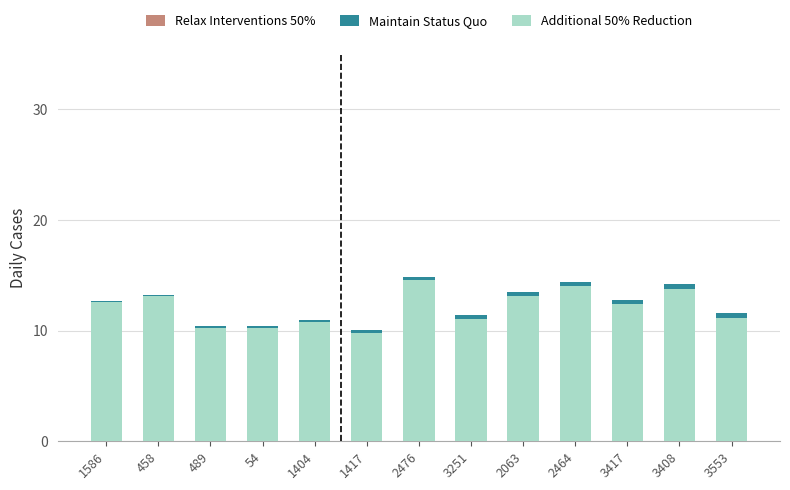

What is the spread (max minus min) of values at 2063?

0.3